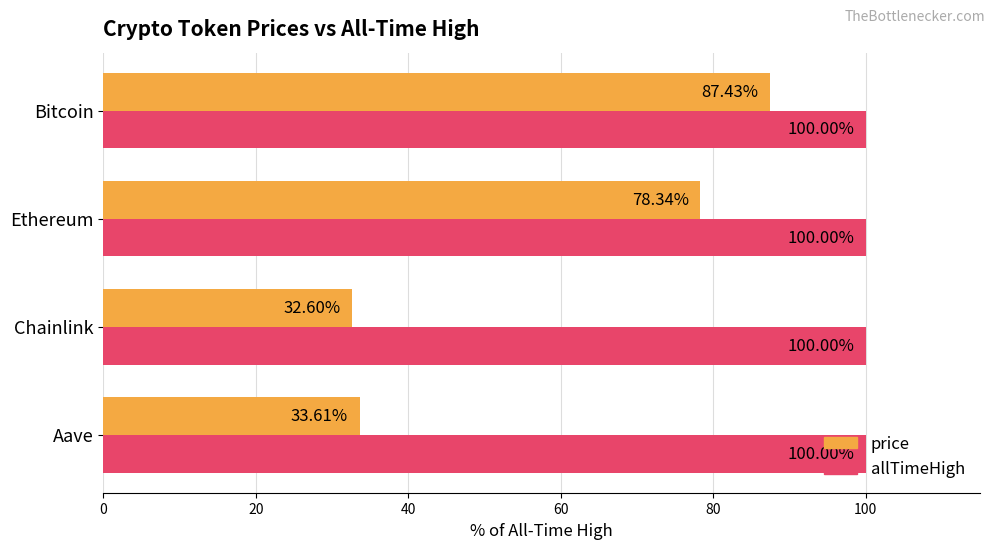

Where is price nearest to the value 60?

Ethereum